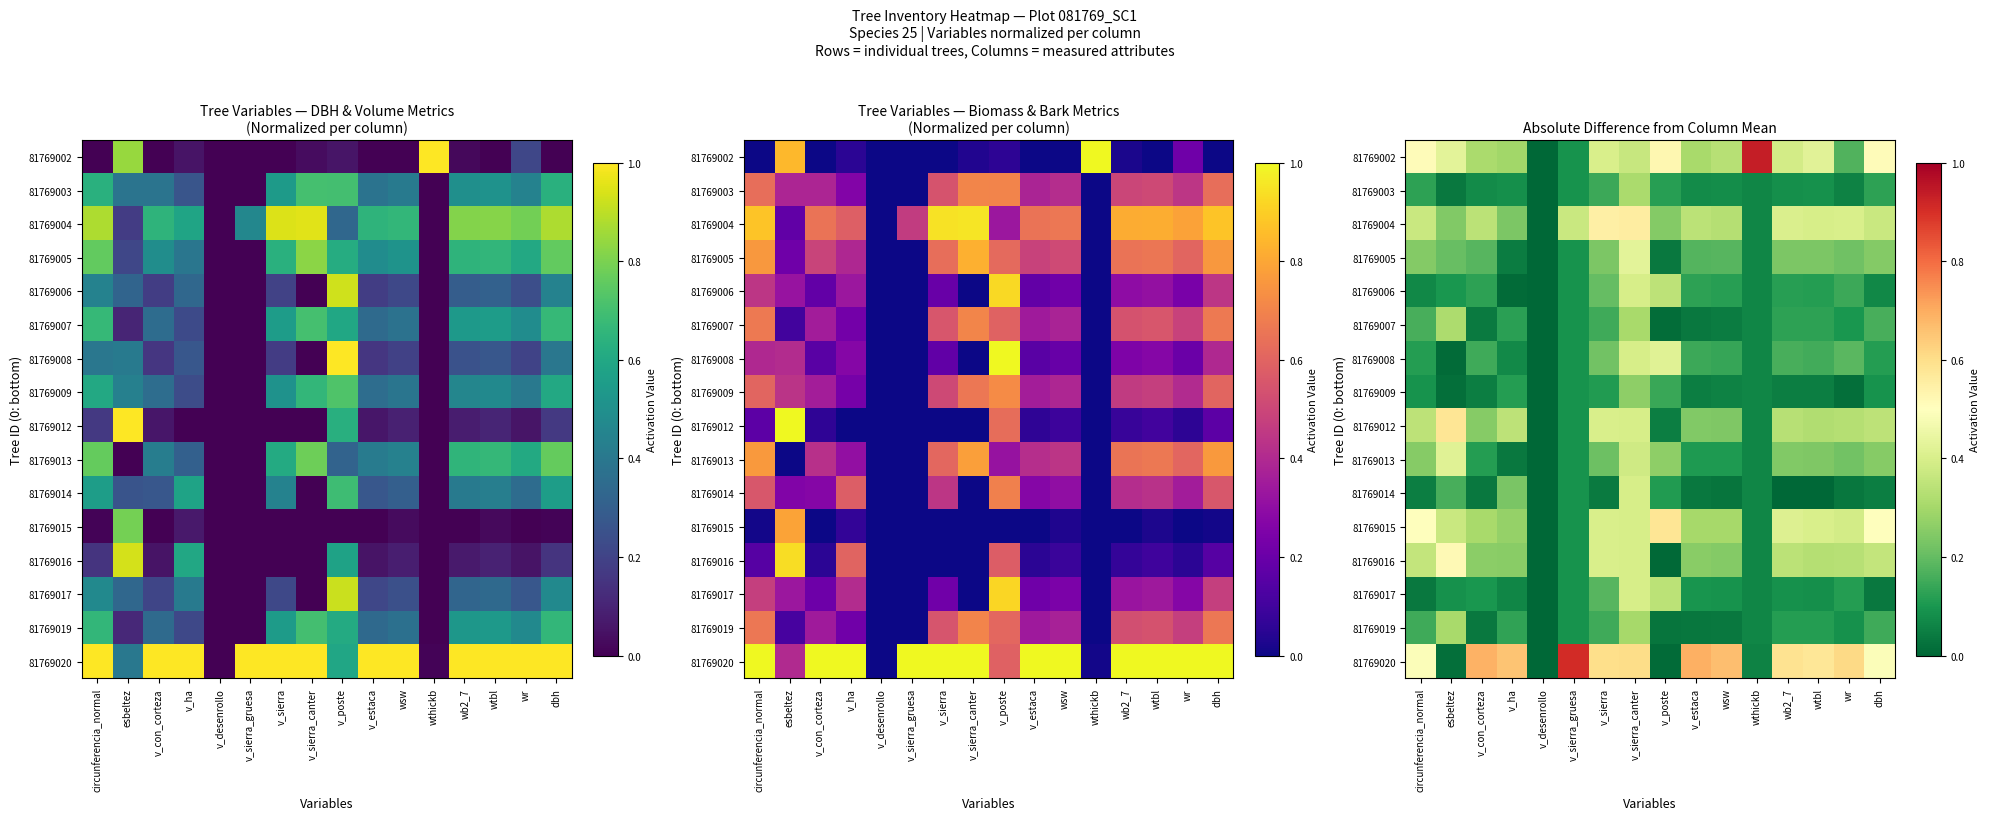

What is the approximate value of 81769012 at esbeltez?

0.6